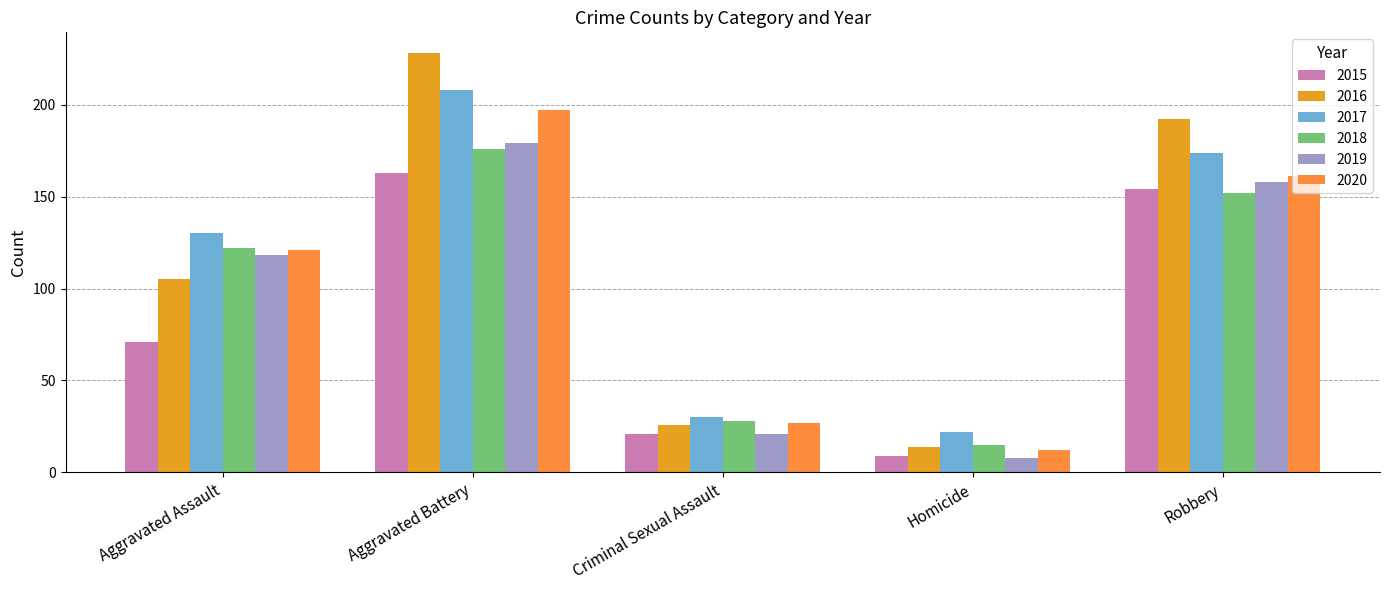

What is the smallest value displayed?

8